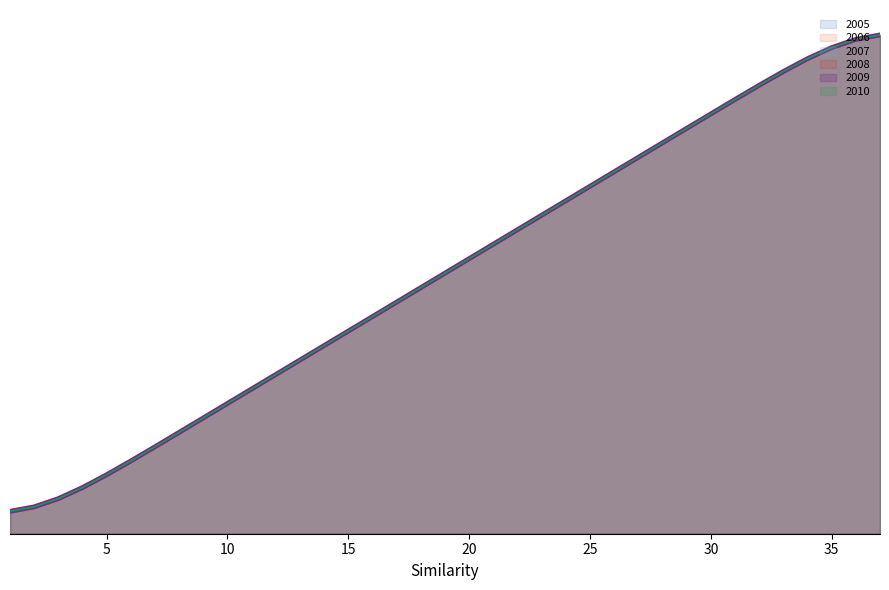

True or false: 2006 and 2005 intersect in this chart.

False